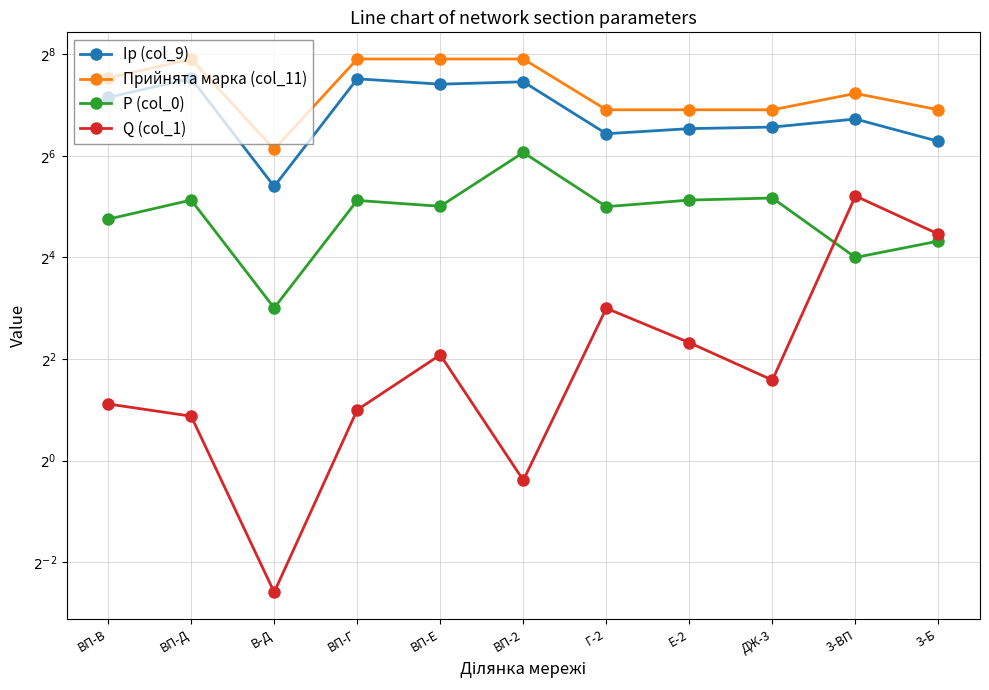

Which category has the highest value in the Iр (col_9) series?

ВП-Д